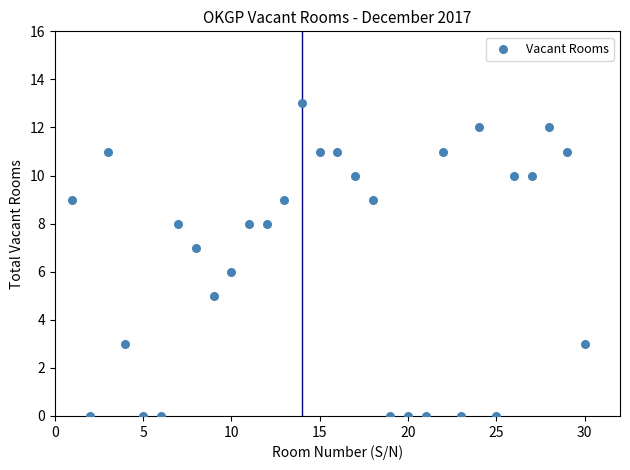

What is the range of X values (max minus min)?

29